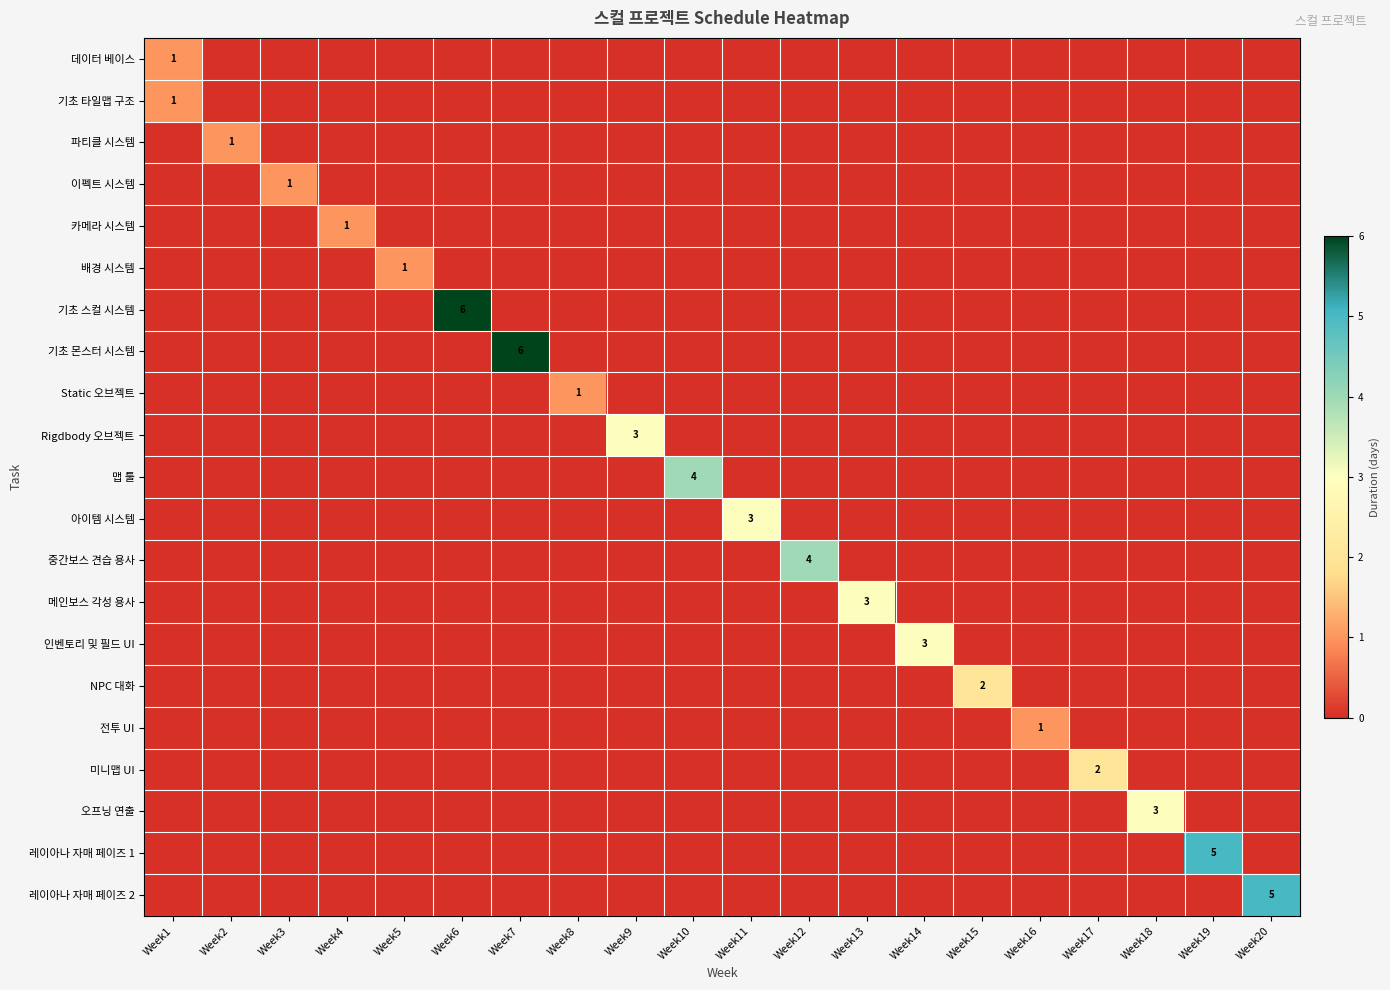

Count the number of categories in the chart.

20